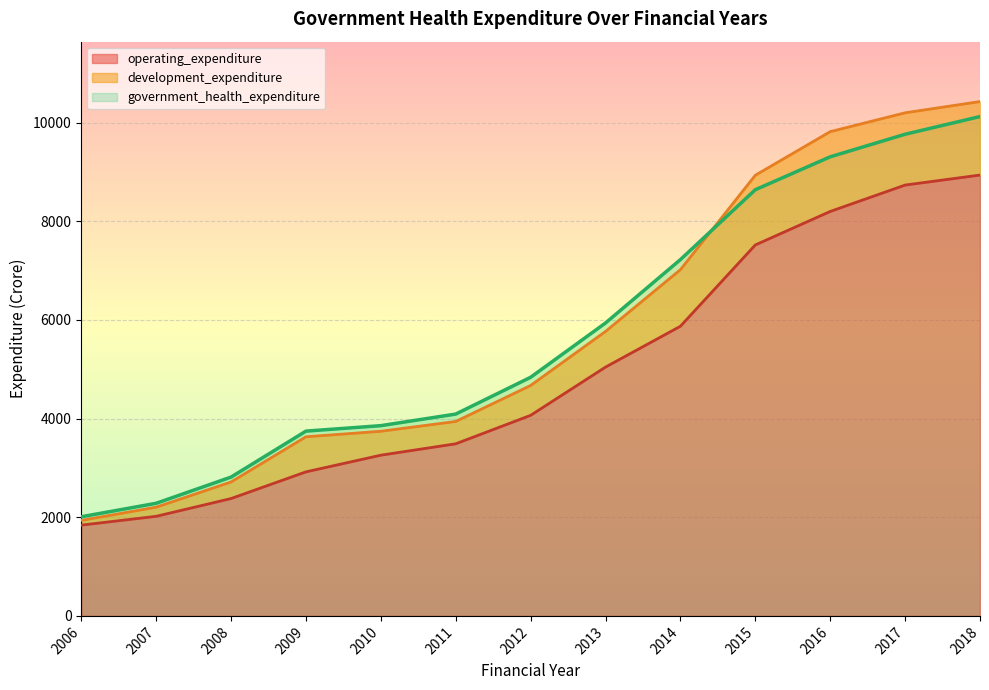

Between 2009 and 2011, which series saw the biggest shift?

operating_expenditure